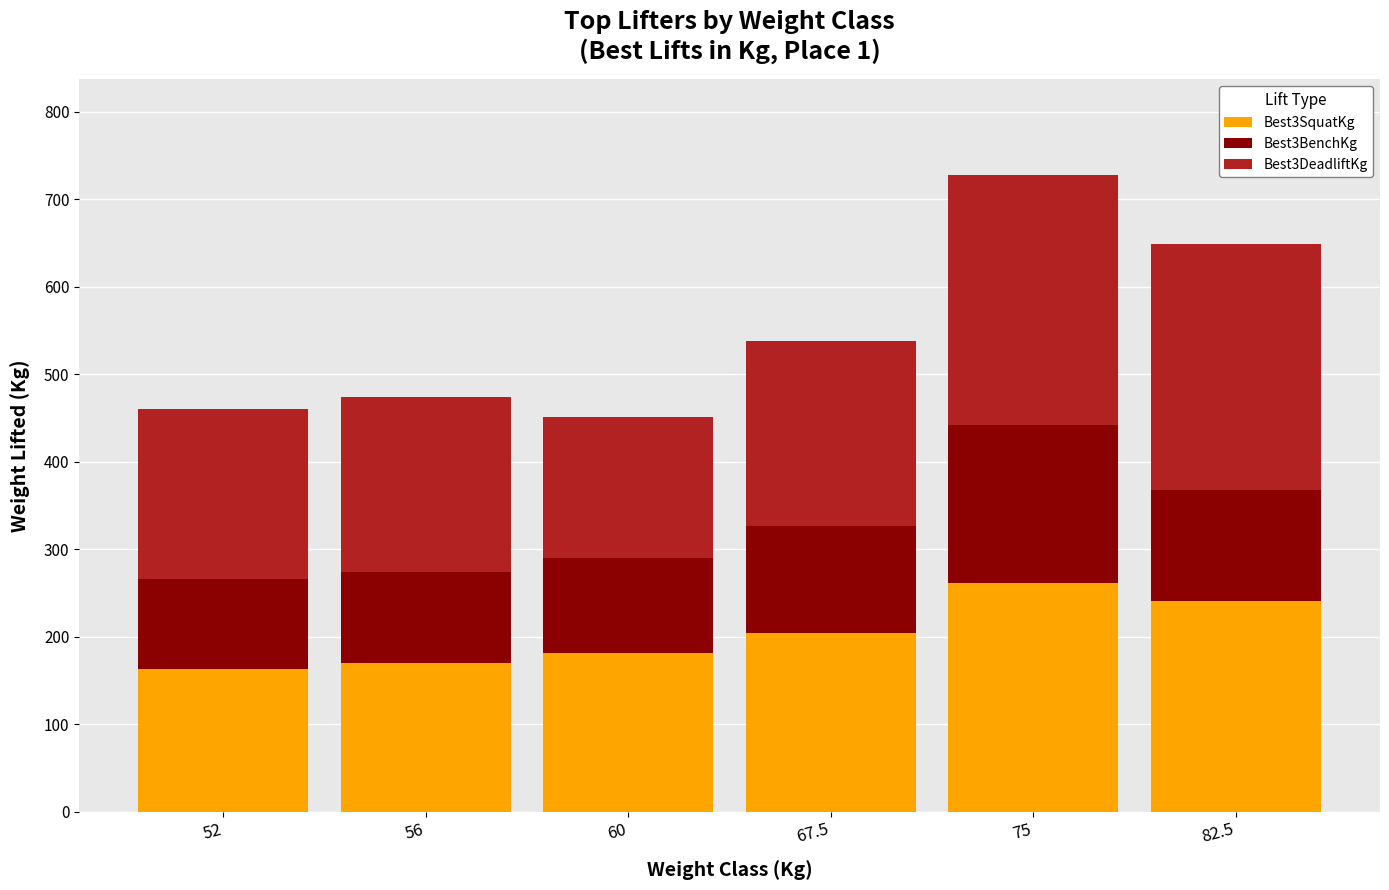

How many bars are there in total?

6